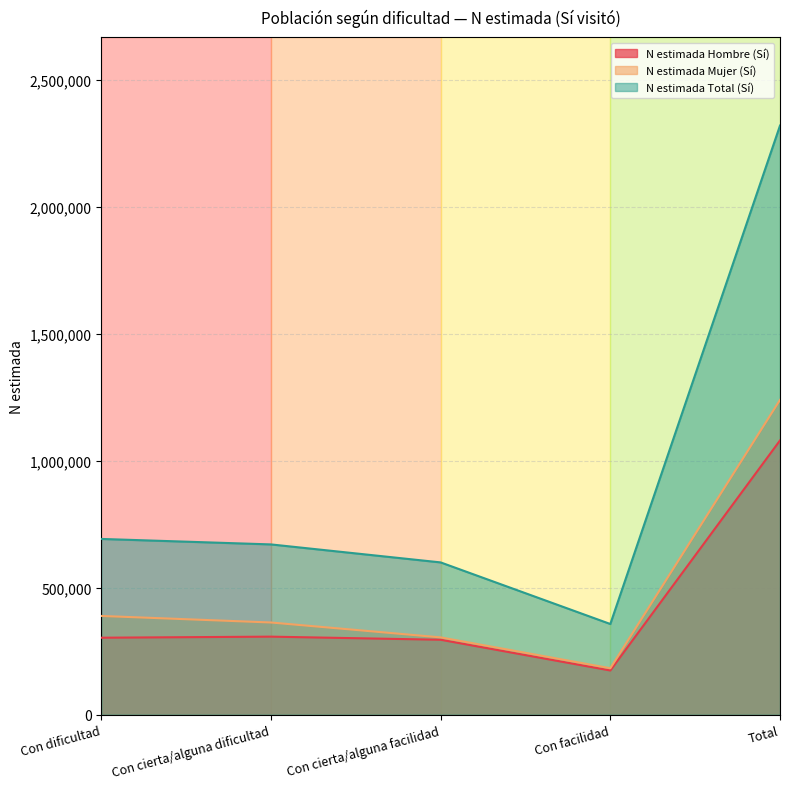

True or false: N estimada Total (Sí) has a value of 2319648 at Total.

True